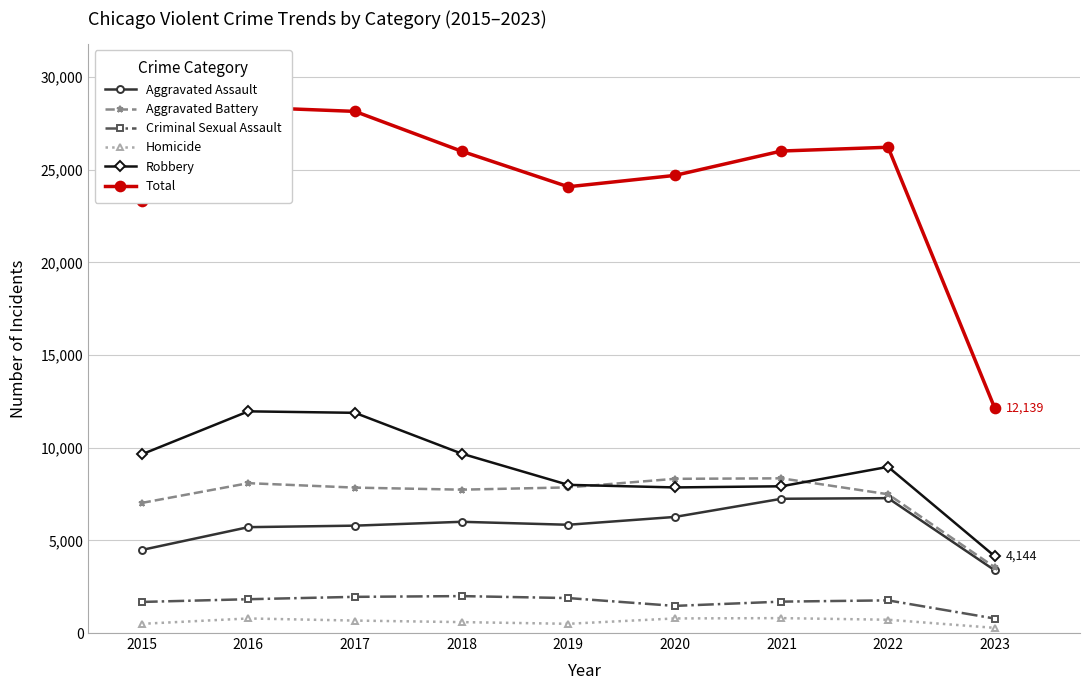

List the series in order of their peak value, highest first.

Total, Robbery, Aggravated Battery, Aggravated Assault, Criminal Sexual Assault, Homicide